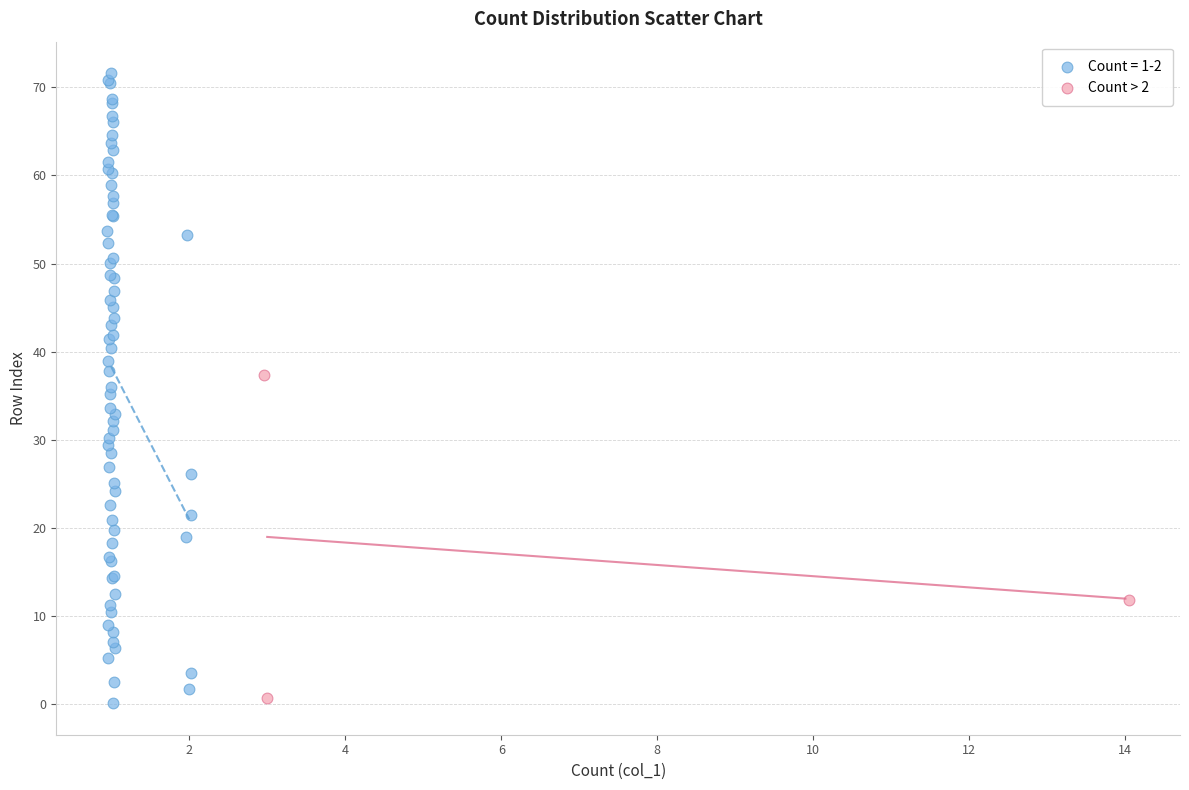

Which series contains the highest Y value?

Count = 1-2